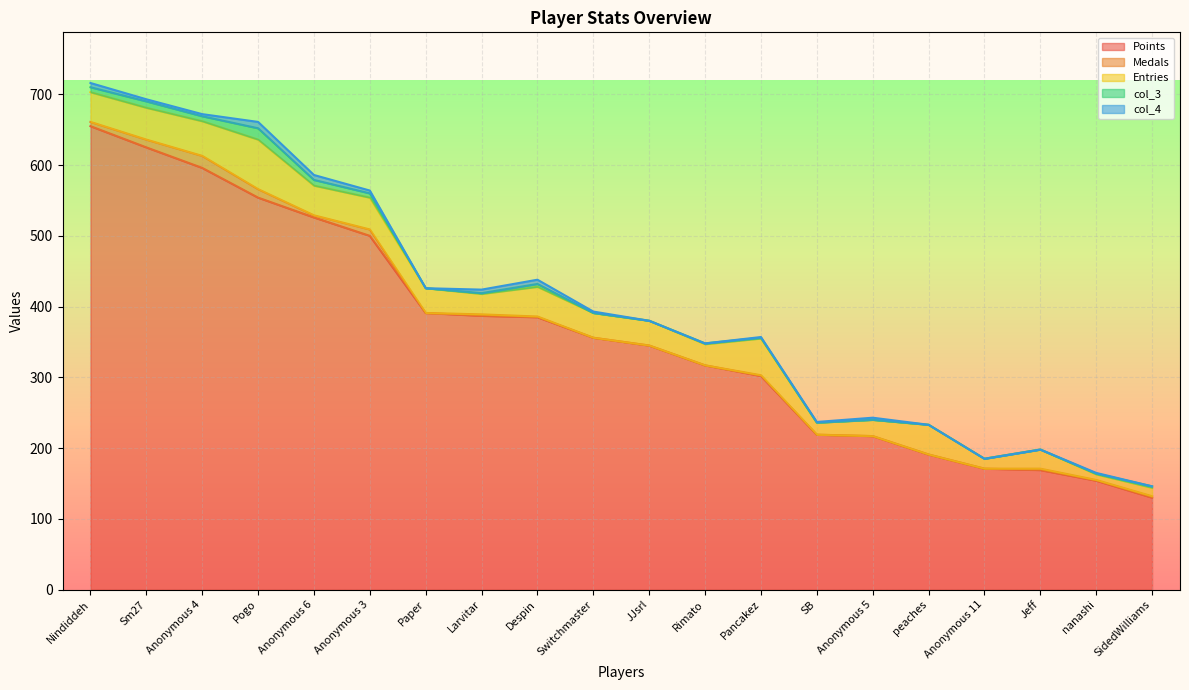

What is the minimum value for Points?

130